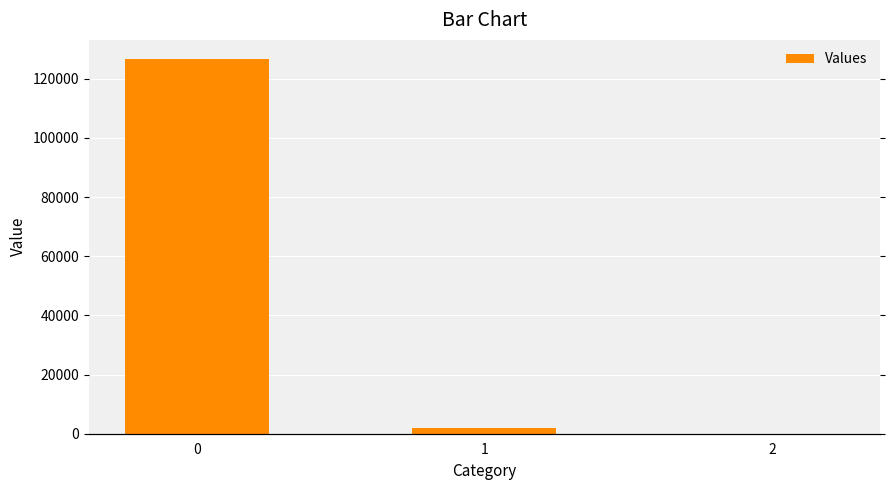

Which label corresponds to the smallest value in the chart?

2